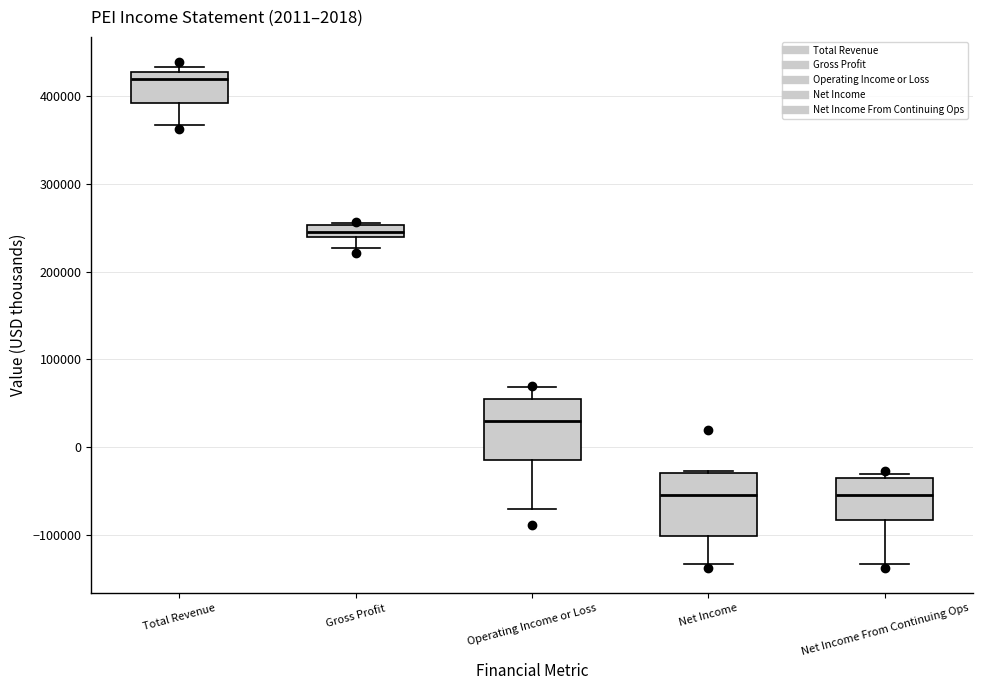

Which box has the highest median line?

Total Revenue